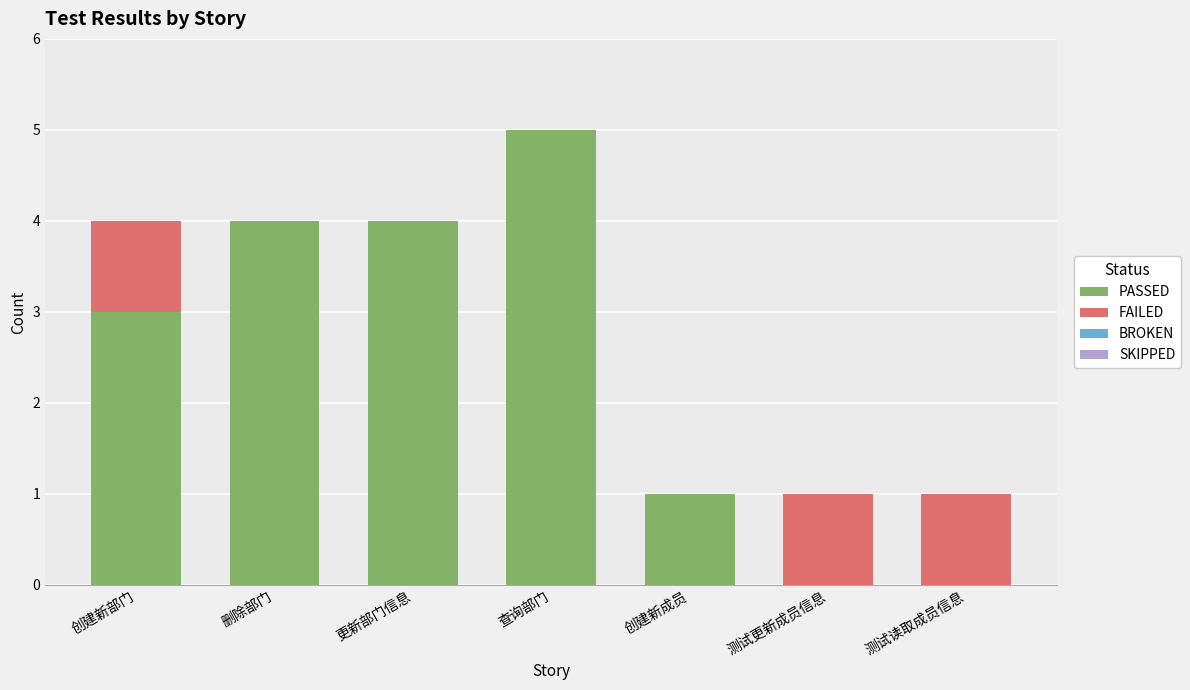

What is the total value across all series at 删除部门?

4